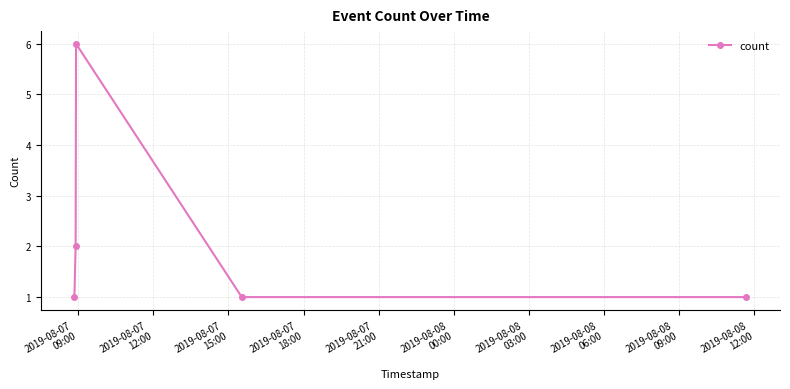

What is the maximum value shown in the chart?

6